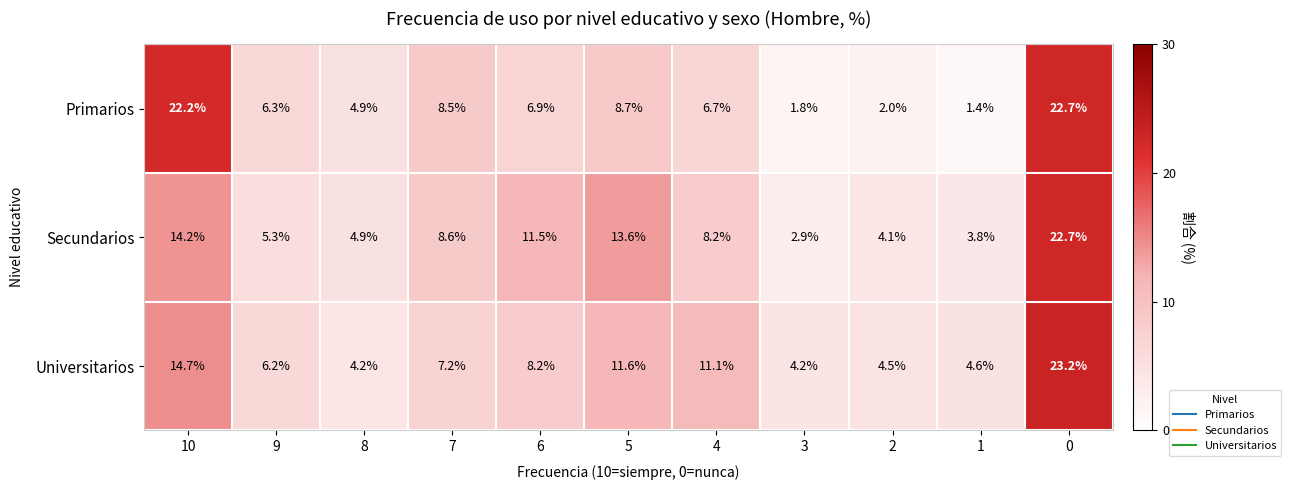

What is the maximum value shown in the chart?

23.2